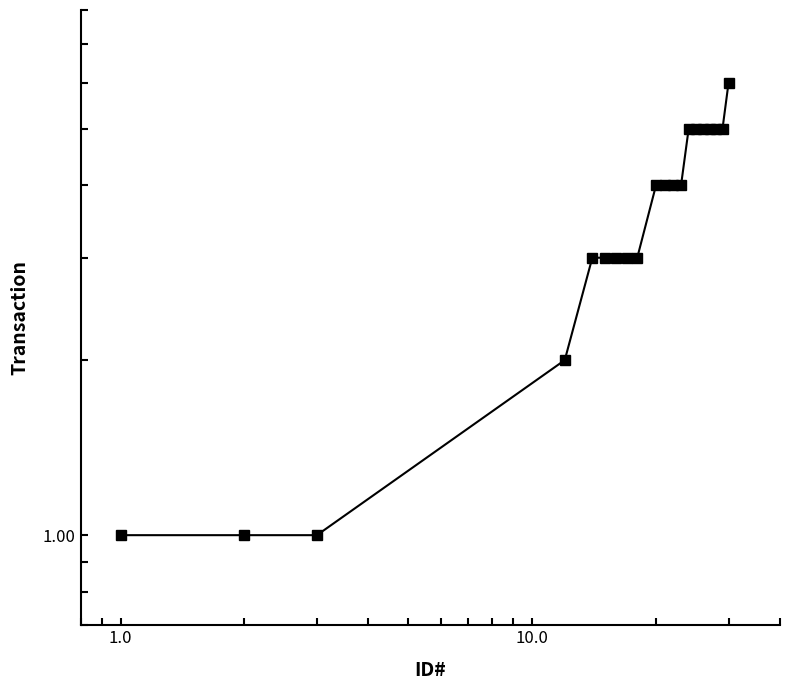

What is the average value?

4